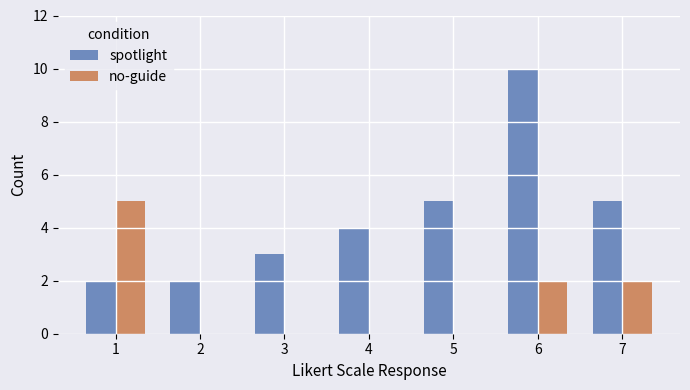

The value of no-guide at 6 is 0. True or false?

False